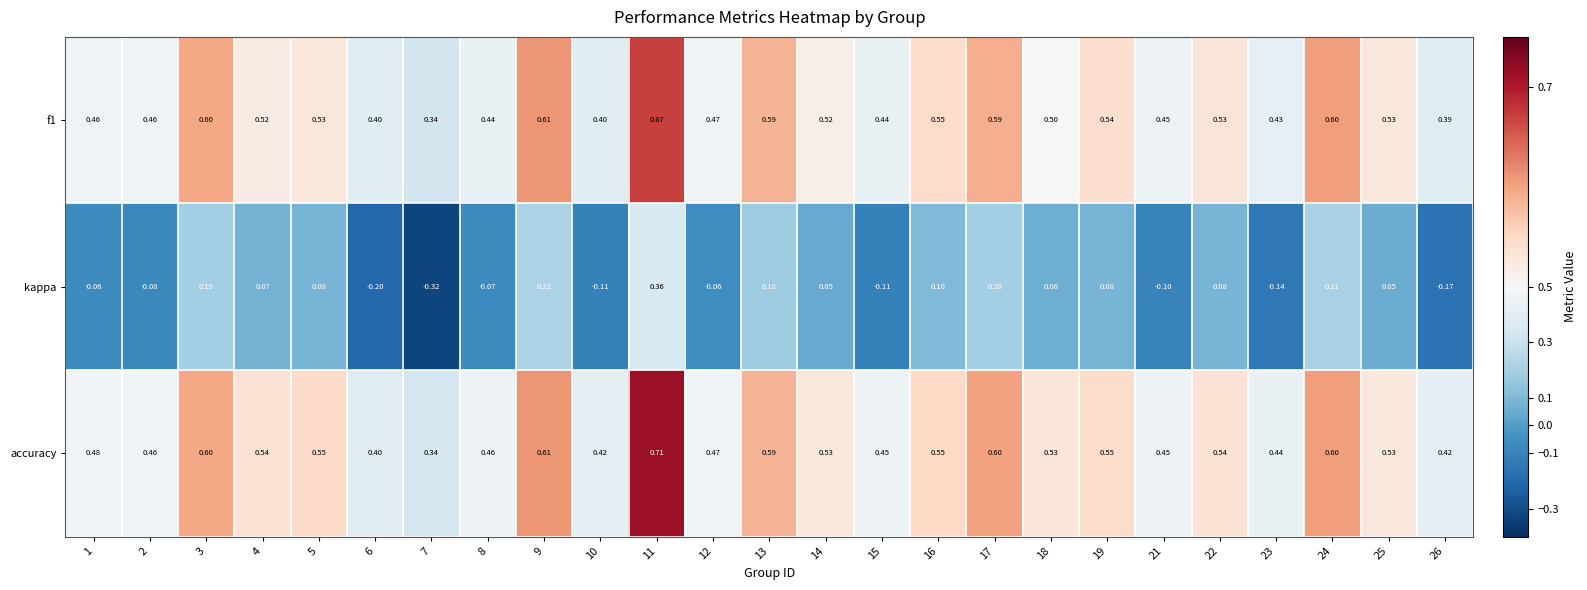

What is the total value across all series at 9?

1.4